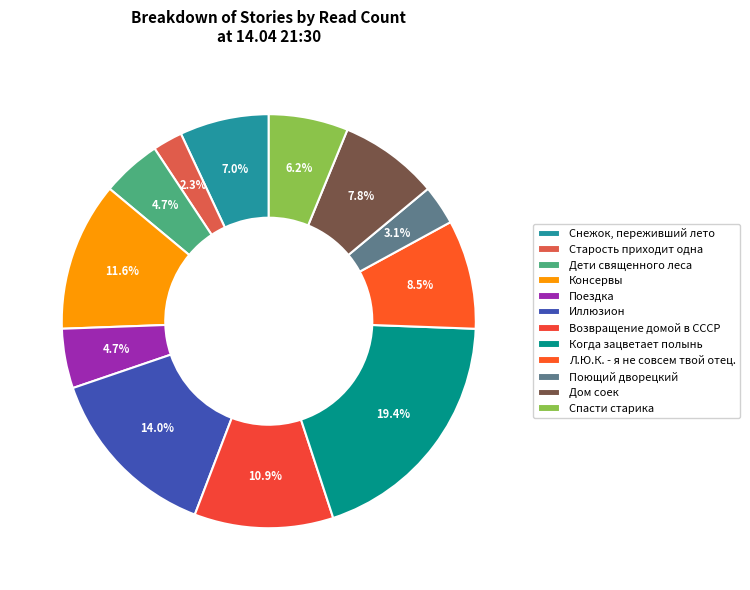

Between Старость приходит одна and Спасти старика, which is larger?

Спасти старика